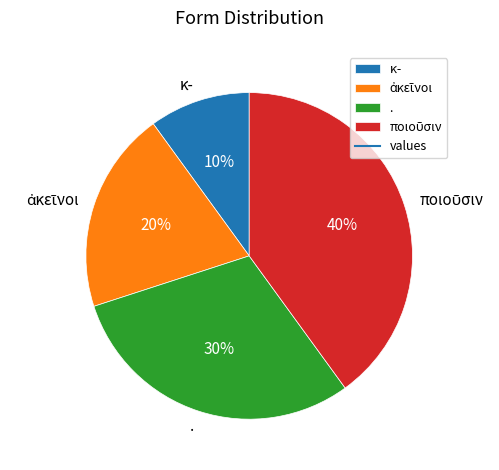

What percentage is the κ- slice, to the nearest percent?

10%